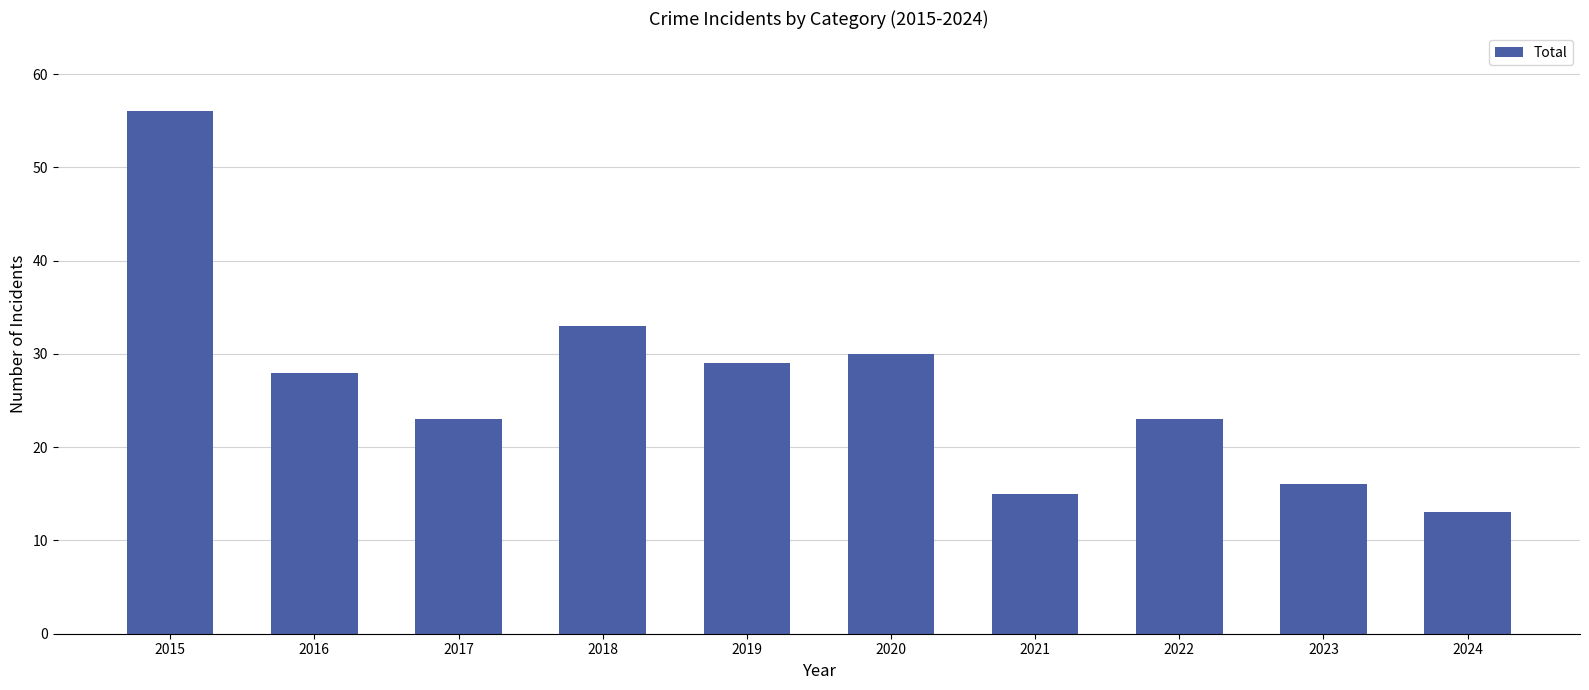

What is the difference between the second highest and second lowest values?

18